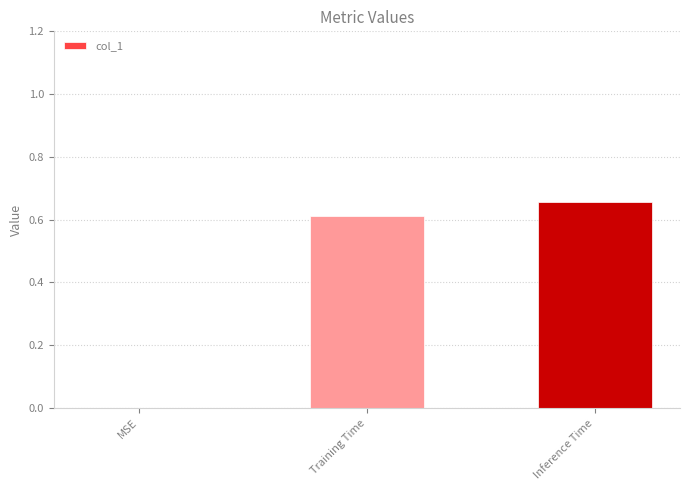

The chart shows a value of 0.9 at Inference Time. True or false?

False